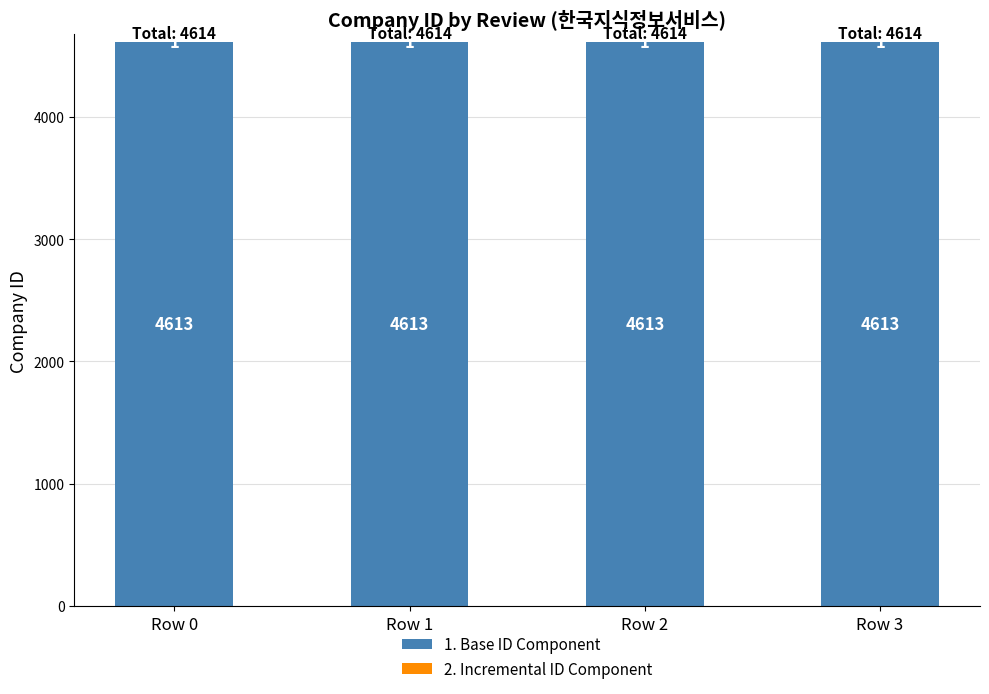

What is the maximum value for 1. Base ID Component?

4613